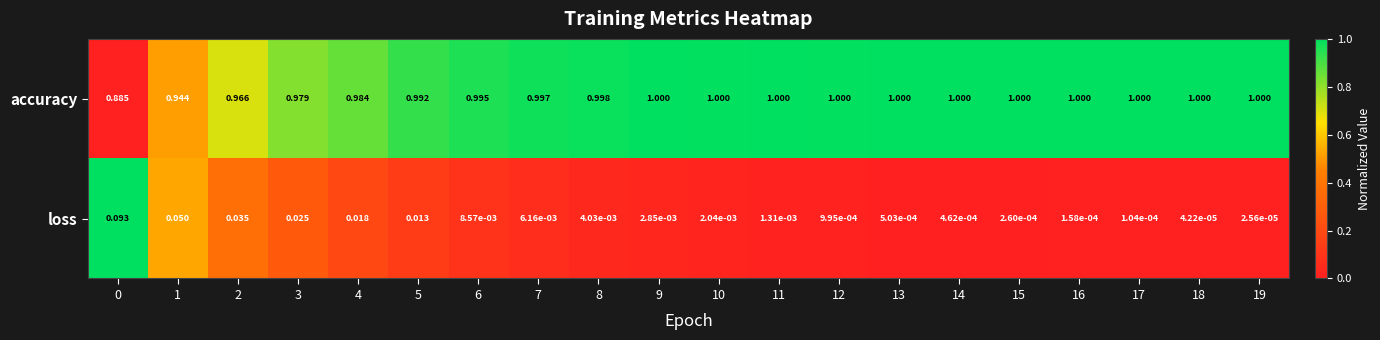

What is the total value across all series at 9?

1.0